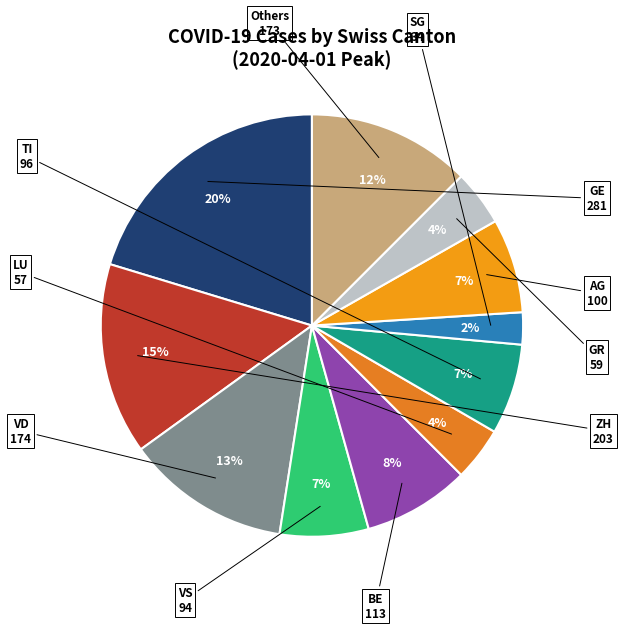

How many segments does this pie chart have?

11